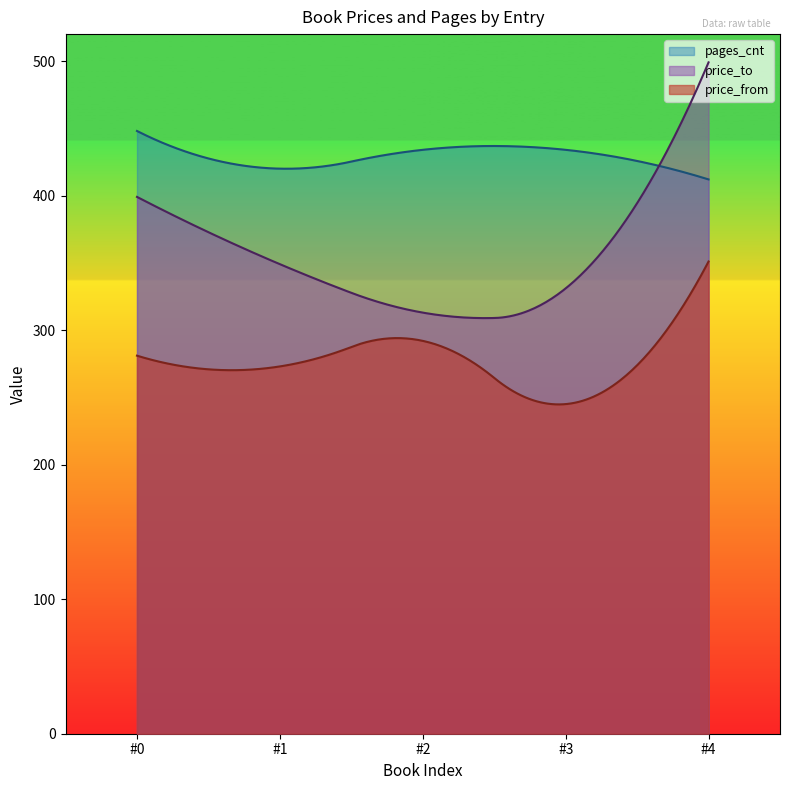

Which series has the largest range (max minus min)?

price_to